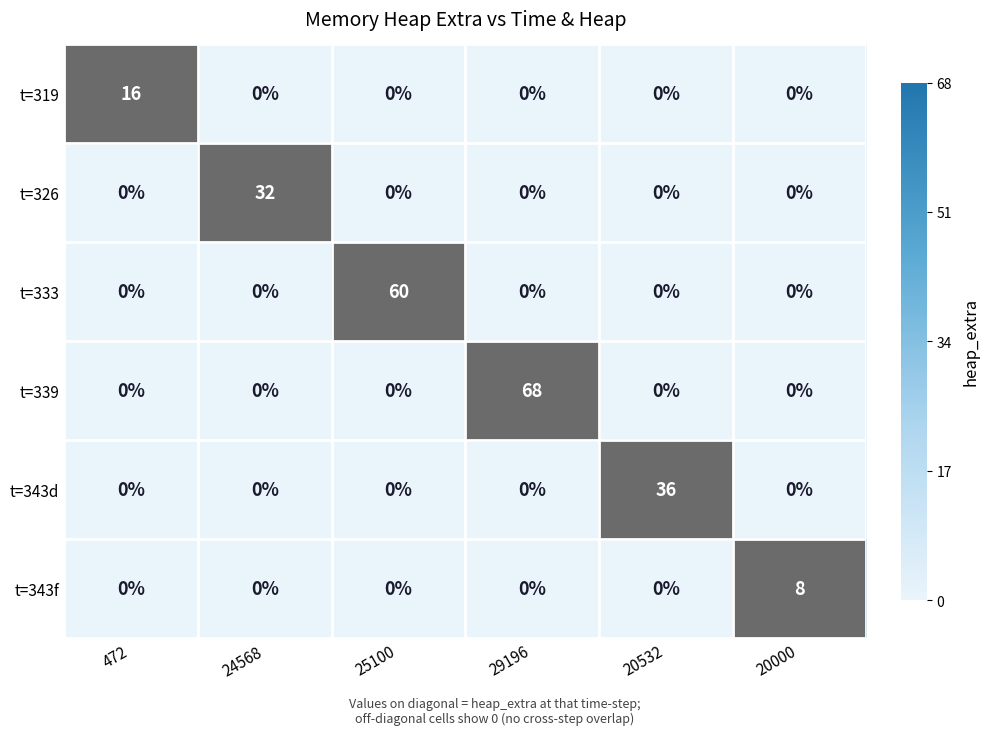

At how many categories does at least one series exceed 44?

2